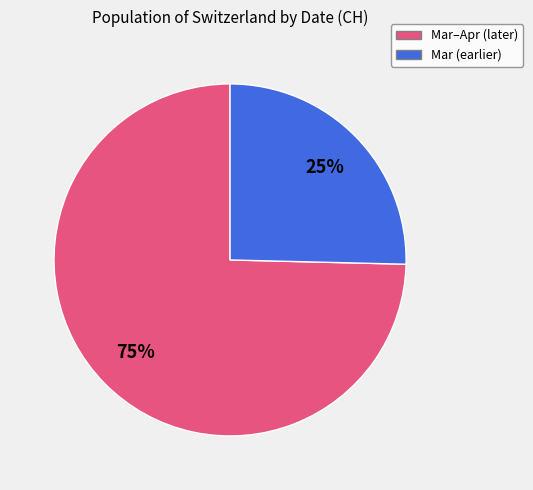

Is there any slice that represents more than half of the pie?

Yes